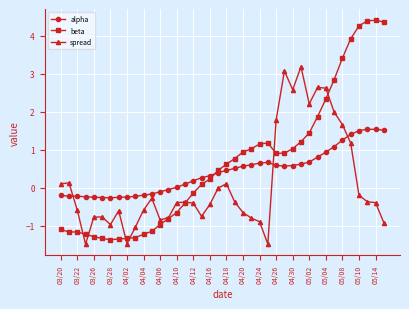

What is the value of the alpha point at the 34th from the left?

1.1